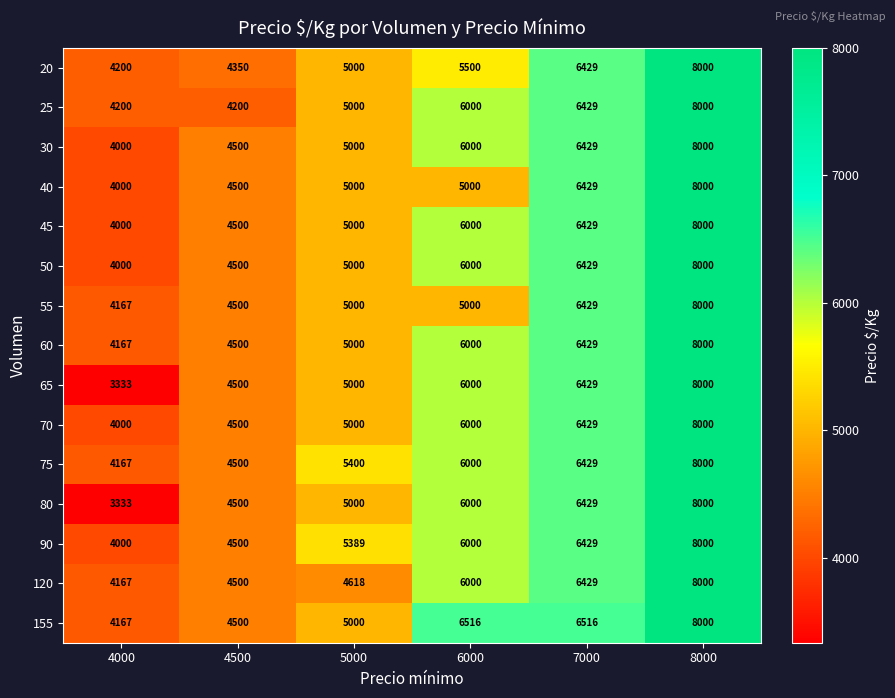

Rank the categories by 50 value from highest to lowest.

8000, 7000, 6000, 5000, 4500, 4000